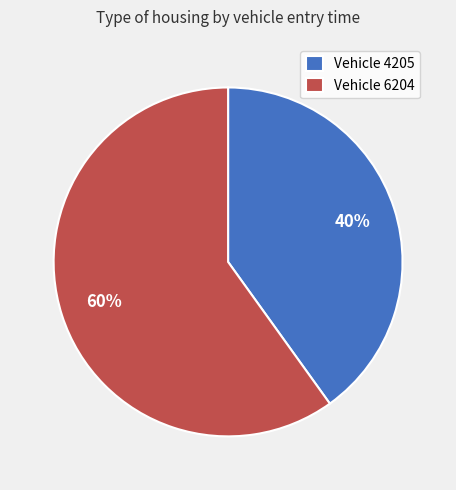

Which category accounts for the majority?

Vehicle 6204